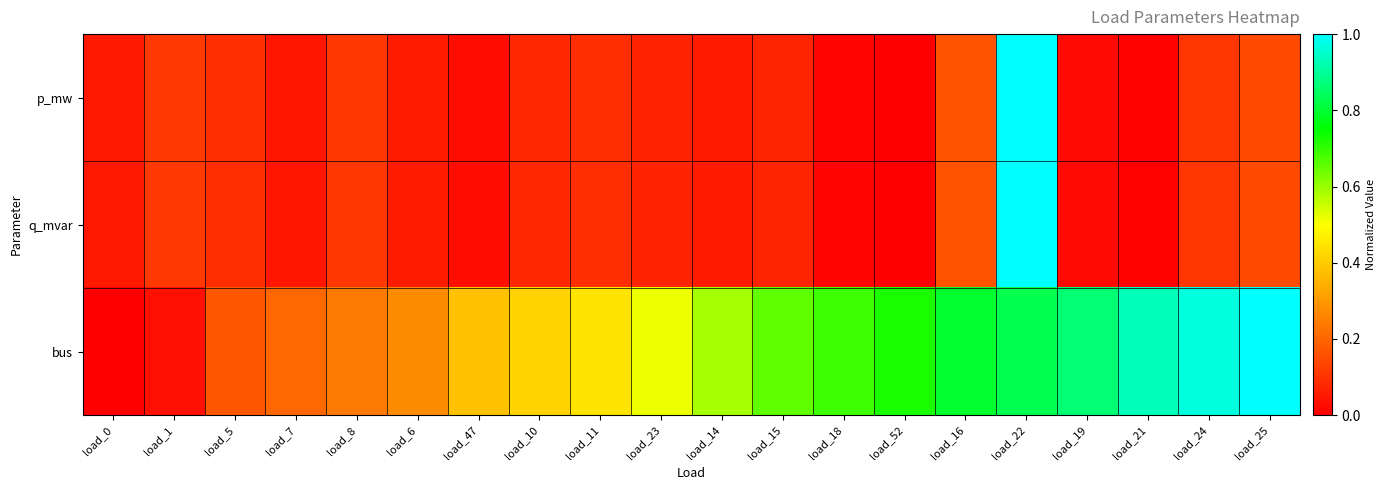

Reading left to right, list all the values displayed in this chart.

p_mw: load_0=0.1	load_1=0.1	load_5=0.1	load_7=0.0	load_8=0.1	load_6=0.1	load_47=0.0	load_10=0.1	load_11=0.1	load_23=0.1	load_14=0.1	load_15=0.1	load_18=0.0	load_52=0.0	load_16=0.2	load_22=1.0	load_19=0.0	load_21=0.0	load_24=0.1	load_25=0.1
q_mvar: load_0=0.1	load_1=0.1	load_5=0.1	load_7=0.0	load_8=0.1	load_6=0.1	load_47=0.0	load_10=0.1	load_11=0.1	load_23=0.1	load_14=0.1	load_15=0.1	load_18=0.0	load_52=0.0	load_16=0.2	load_22=1.0	load_19=0.0	load_21=0.0	load_24=0.1	load_25=0.1
bus: load_0=0.0	load_1=0.0	load_5=0.2	load_7=0.2	load_8=0.2	load_6=0.3	load_47=0.4	load_10=0.4	load_11=0.4	load_23=0.5	load_14=0.6	load_15=0.7	load_18=0.7	load_52=0.7	load_16=0.8	load_22=0.8	load_19=0.9	load_21=0.9	load_24=1.0	load_25=1.0